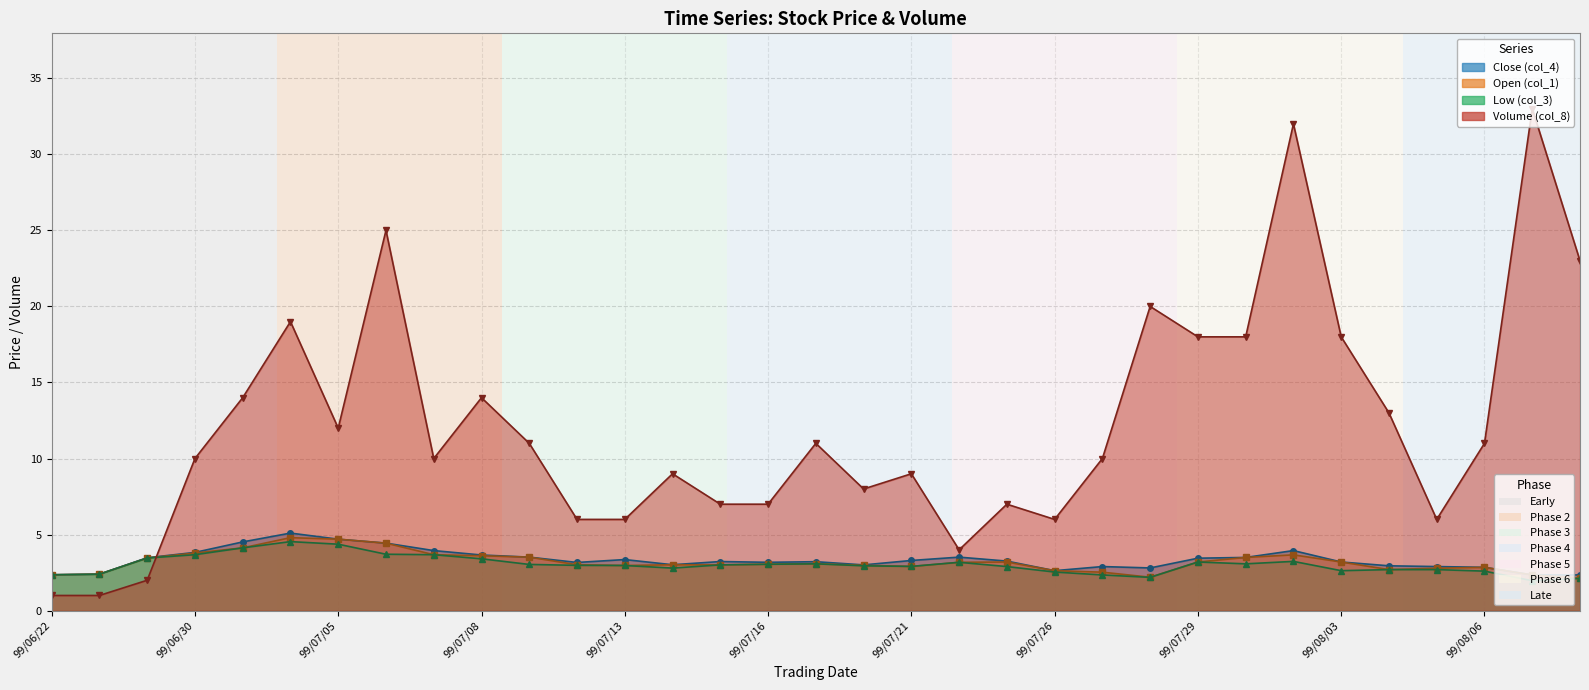

The Low (col_3) series shows 0.6 at 99/08/04. True or false?

False